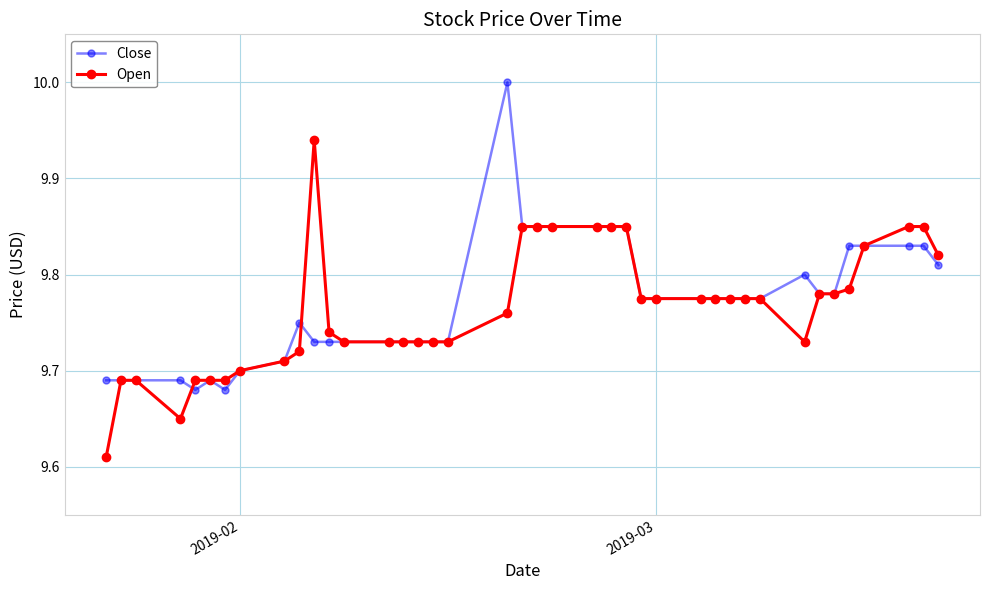

List the series in order of their peak value, lowest first.

Open, Close